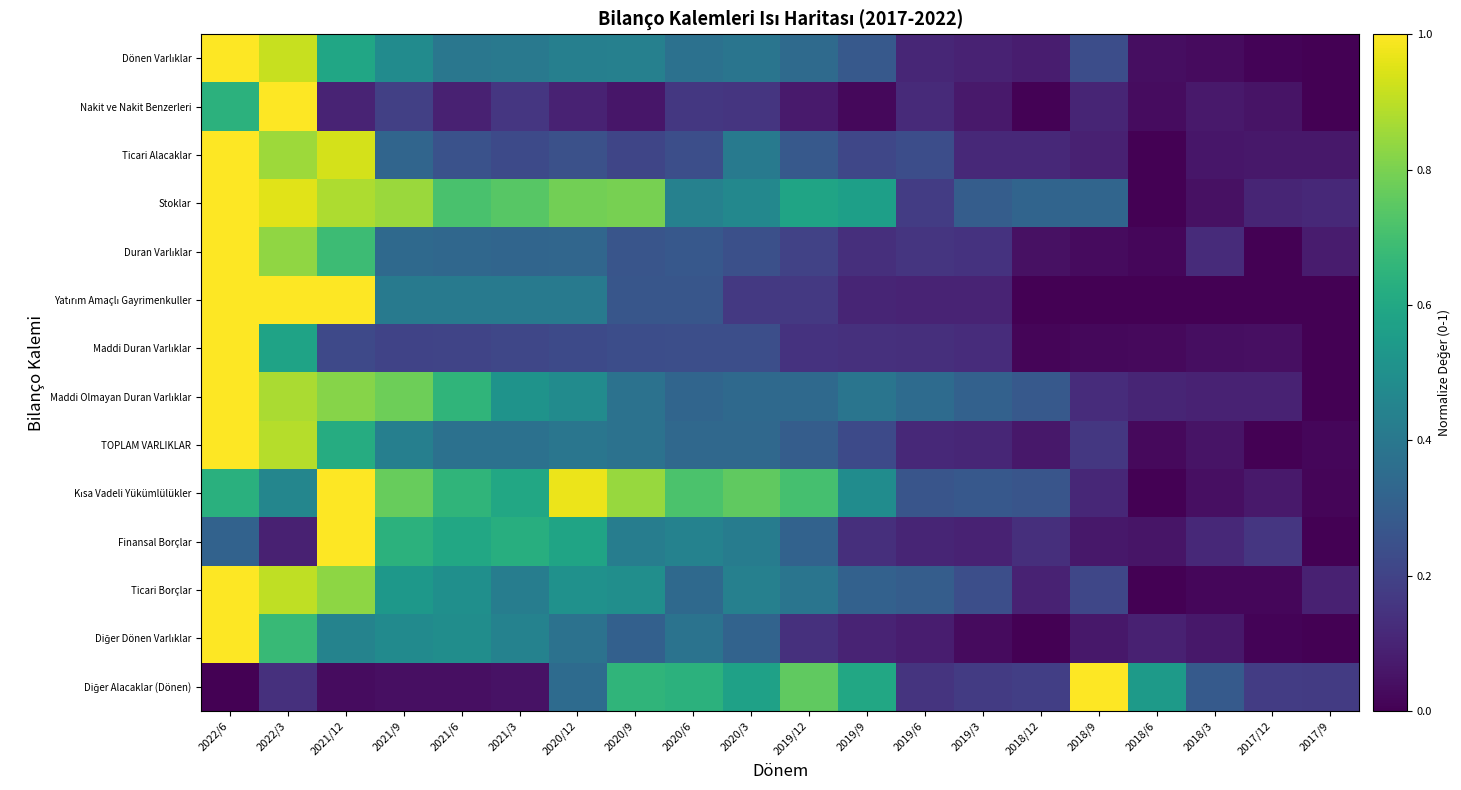

At how many categories does at least one series exceed 0?

20